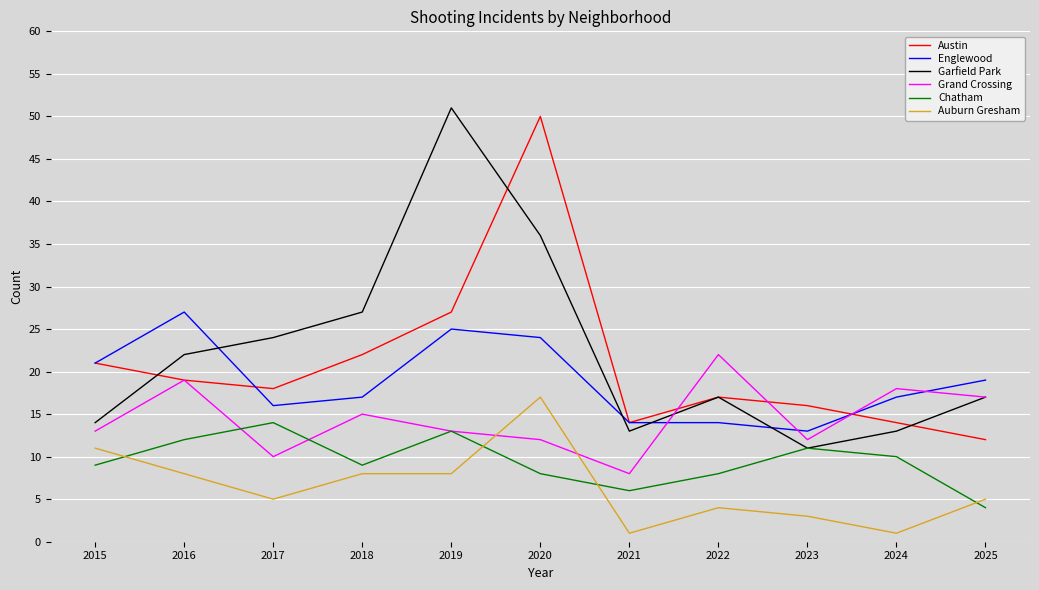

At which label is Garfield Park closest to 31?

2018